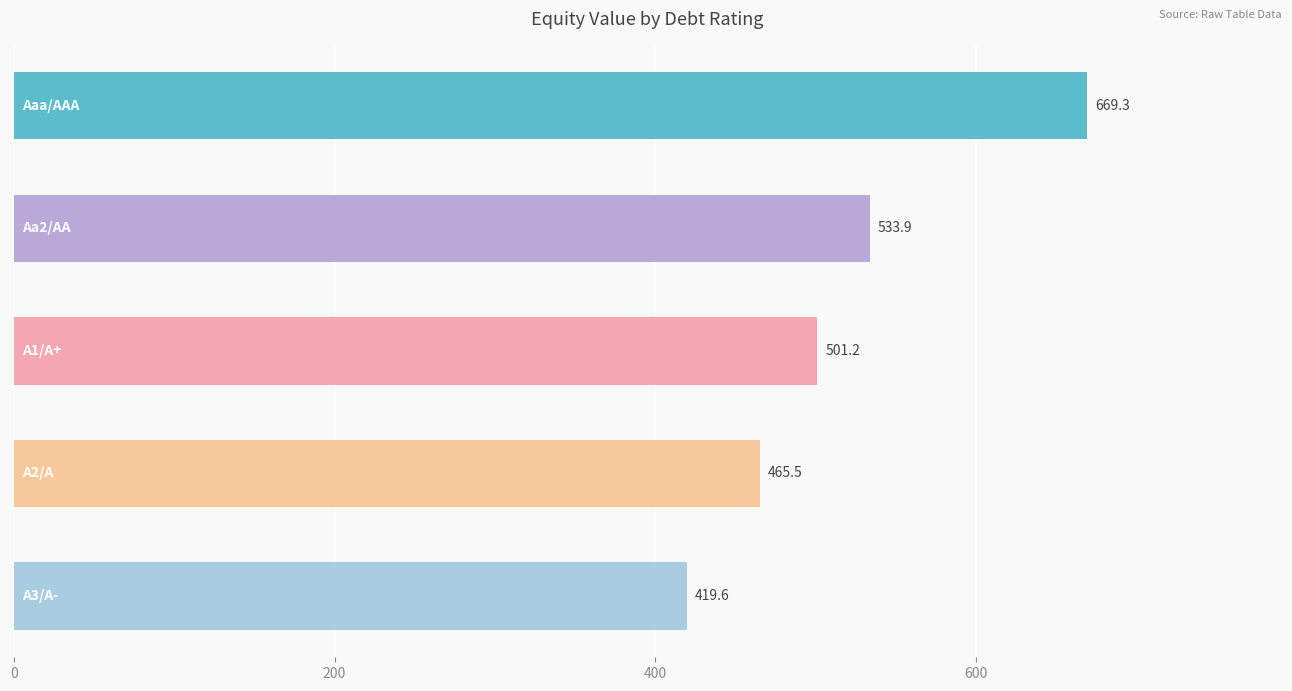

How many series are shown in this chart?

1